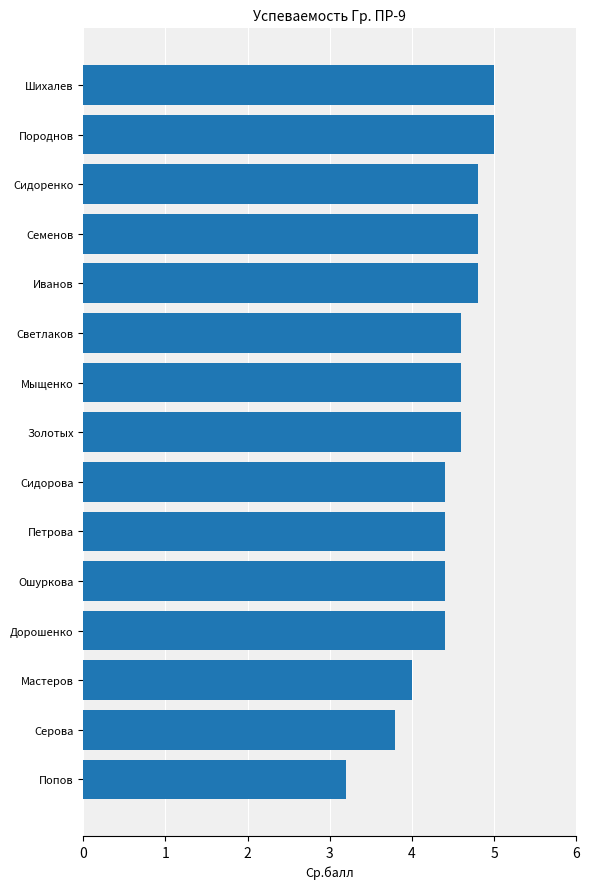

How many categories are shown in the chart?

15